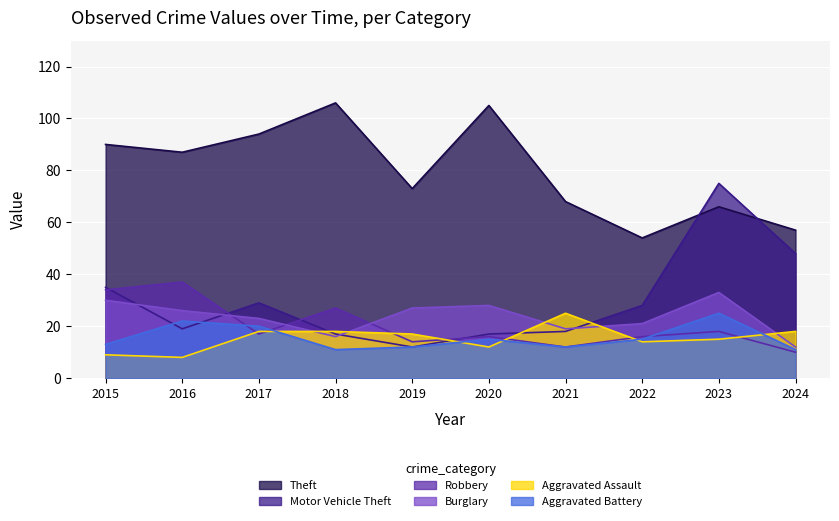

What is the value of the Motor Vehicle Theft point at the 7th from the left?

18